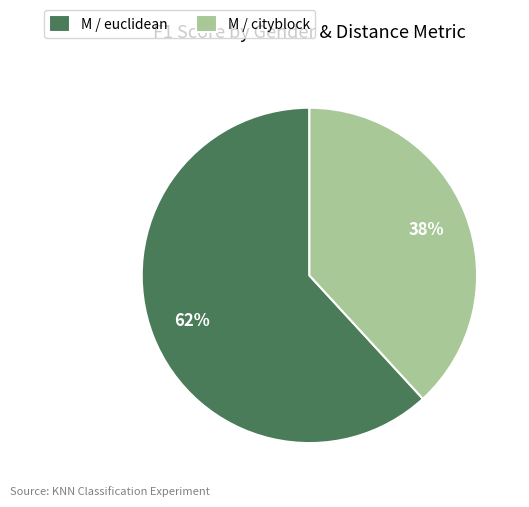

The M / cityblock slice represents 38% of the pie. True or false?

True